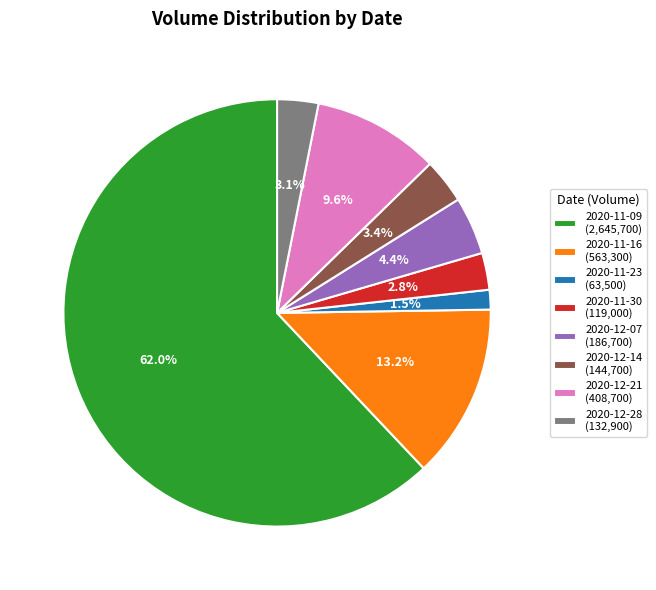

Between 2020-12-14 (144,700) and 2020-11-16 (563,300), which is larger?

2020-11-16 (563,300)